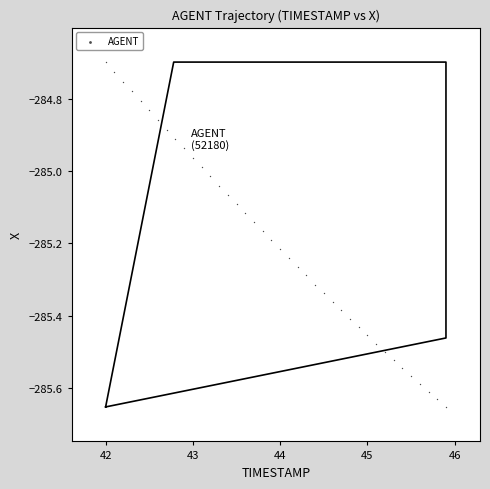

What is the range of Y values (max minus min)?

1.0